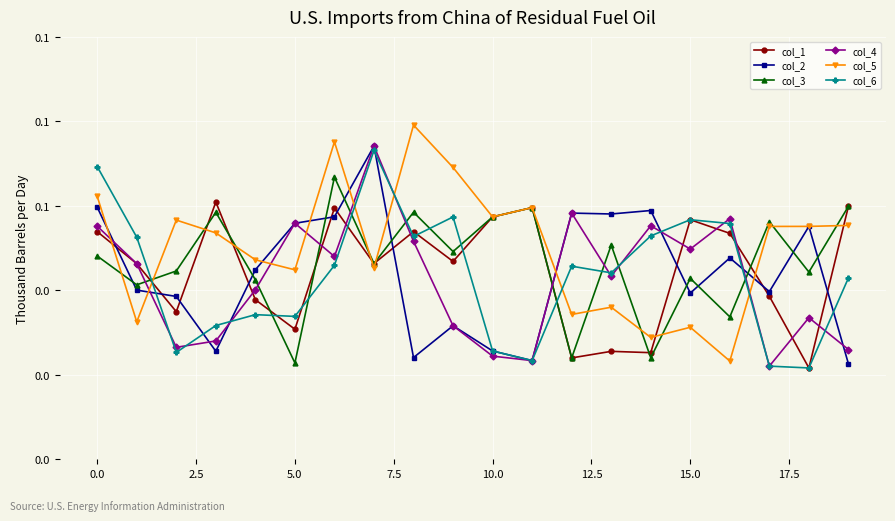

What is the difference between the maximum and minimum values in the col_5 series?

0.1